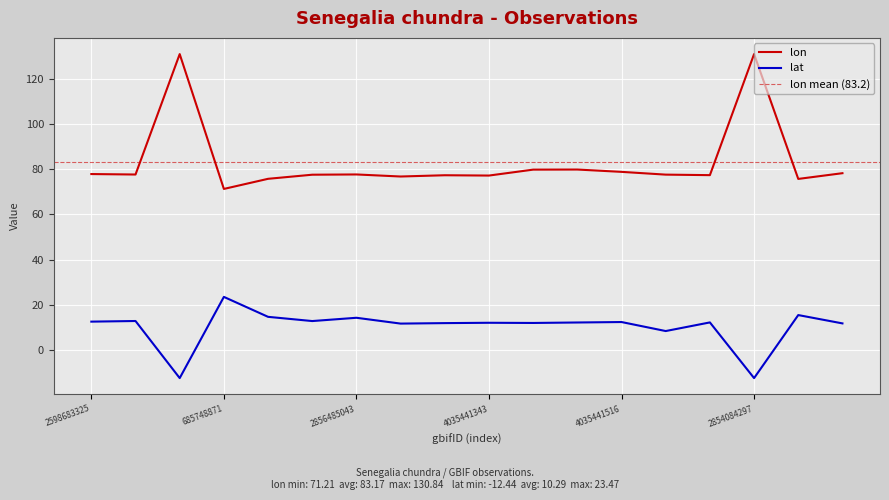

Reading left to right, extract all data points from this chart.

lon: 77.8	77.6	130.8	71.2	75.7	77.5	77.6	76.7	77.3	77.1	79.7	79.8	78.8	77.5	77.3	130.8	75.6	78.2
lat: 12.5	12.8	-12.4	23.5	14.6	12.8	14.2	11.7	11.9	12.0	11.9	12.1	12.3	8.4	12.2	-12.4	15.4	11.7